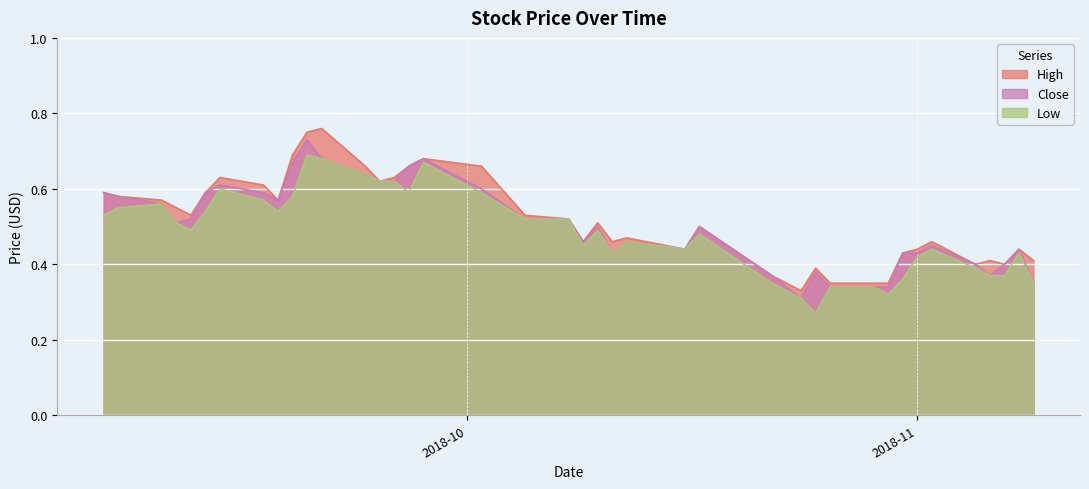

What are all the series names shown in the legend?

High, Close, Low